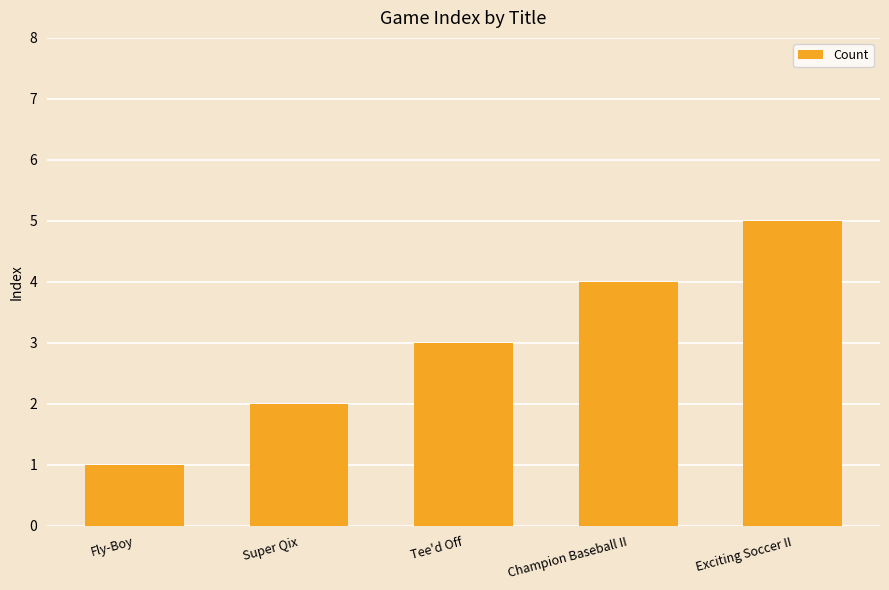

How many values are between 2 and 4?

3